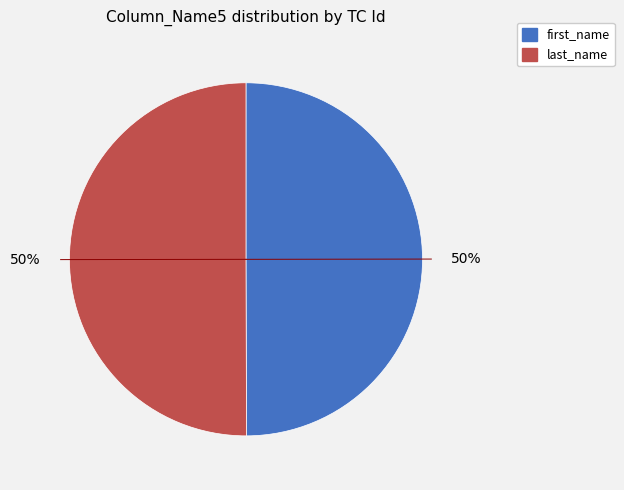

Is the sum of last_name and first_name greater than half?

Yes